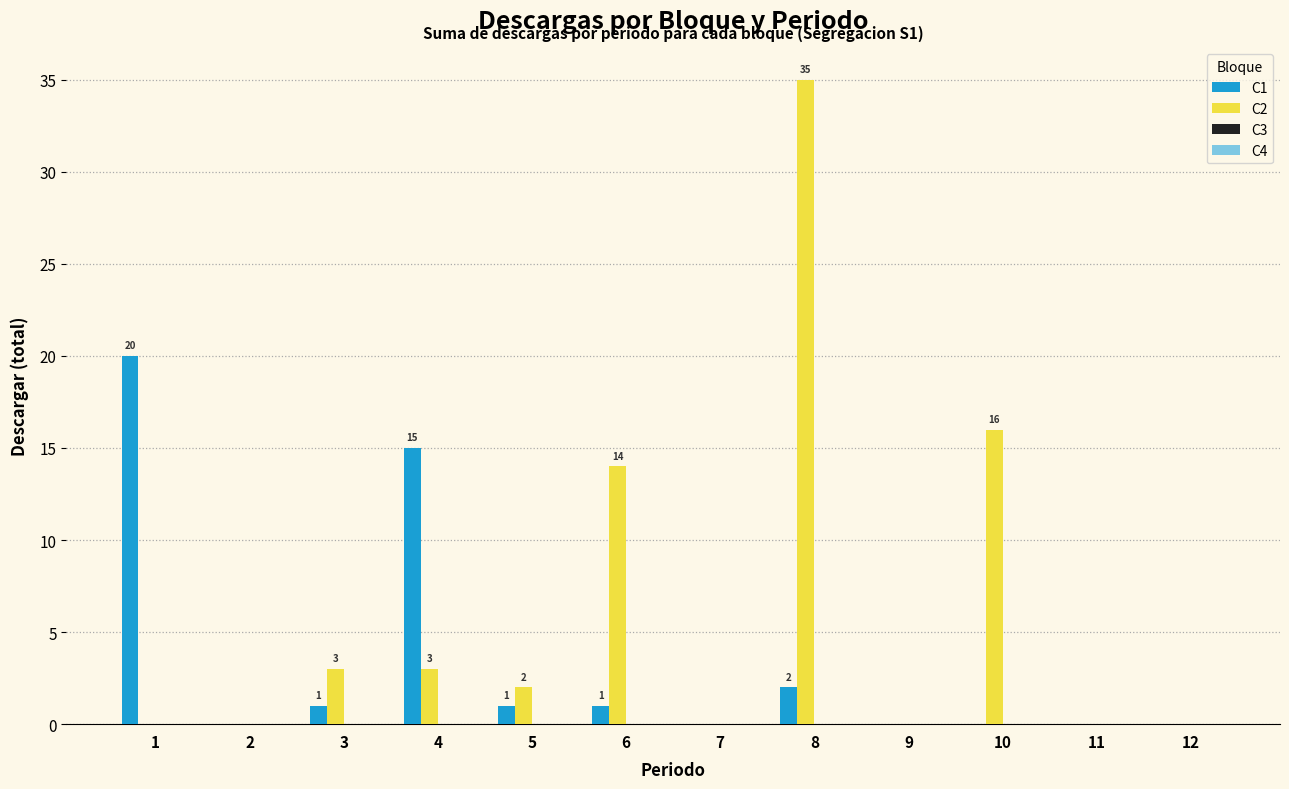

Are the bars grouped side by side (vs. stacked)?

Yes